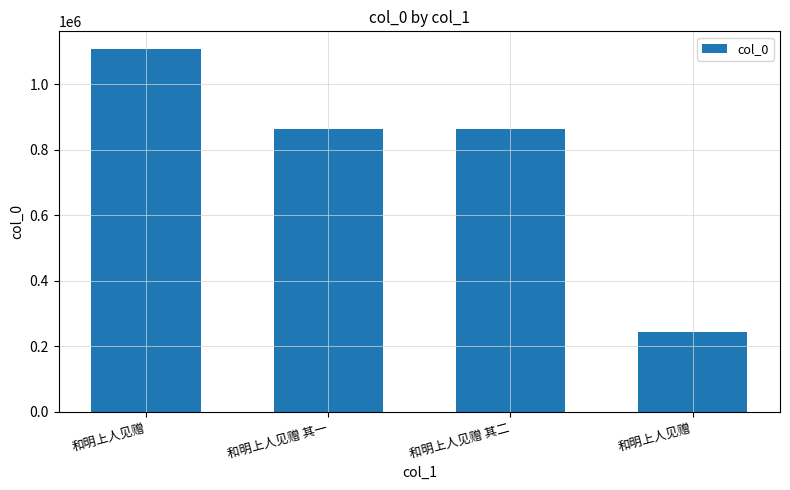

Are the bars horizontal?

No